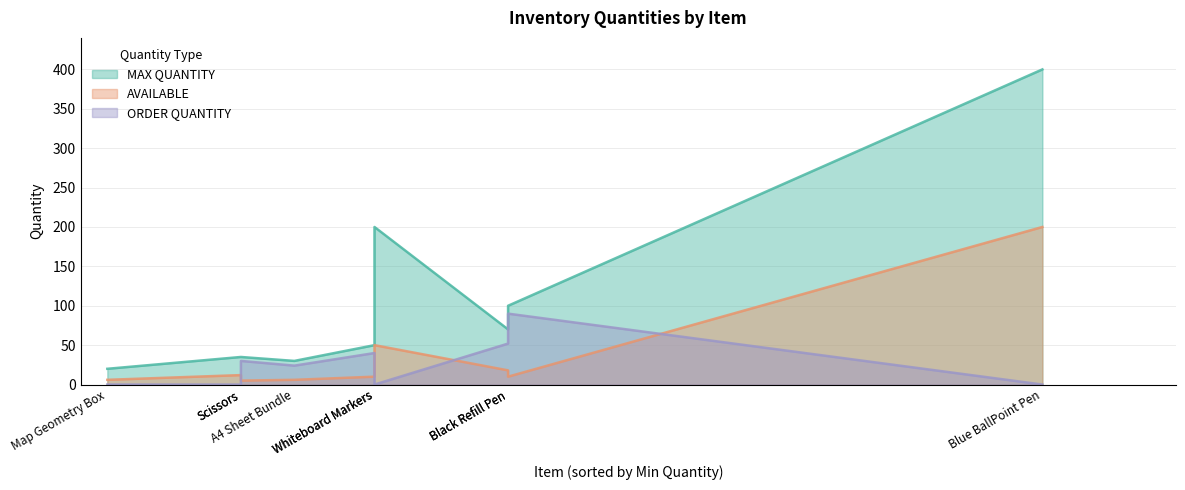

At which category is the sum across all series the highest?

Blue BallPoint Pen